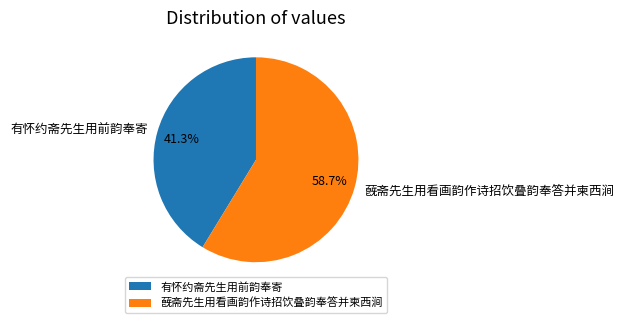

Combined, do 有怀约斋先生用前韵奉寄 and 蔇斋先生用看画韵作诗招饮叠韵奉答并柬西涧 account for over 50%?

Yes